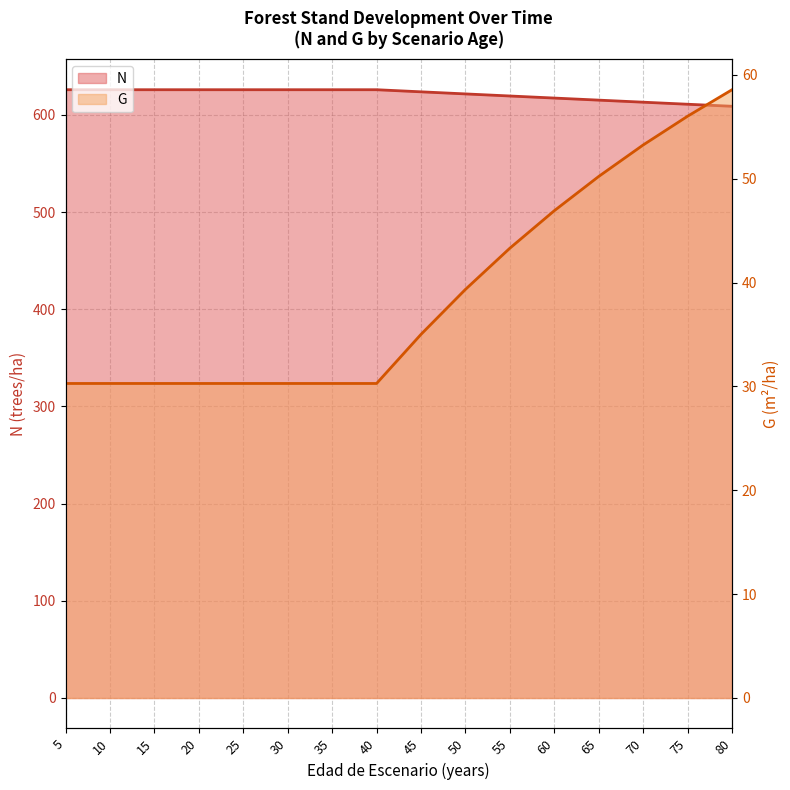

At which label does G first exceed 35?

45